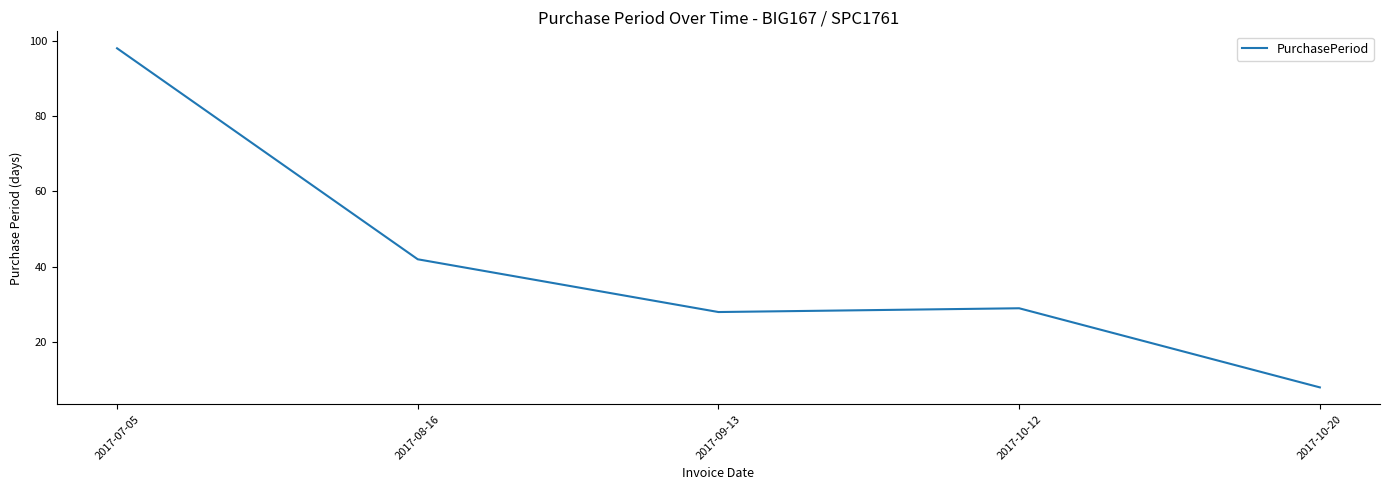

What is the ratio of the value at 2017-09-13 to the value at 2017-08-16?

0.7